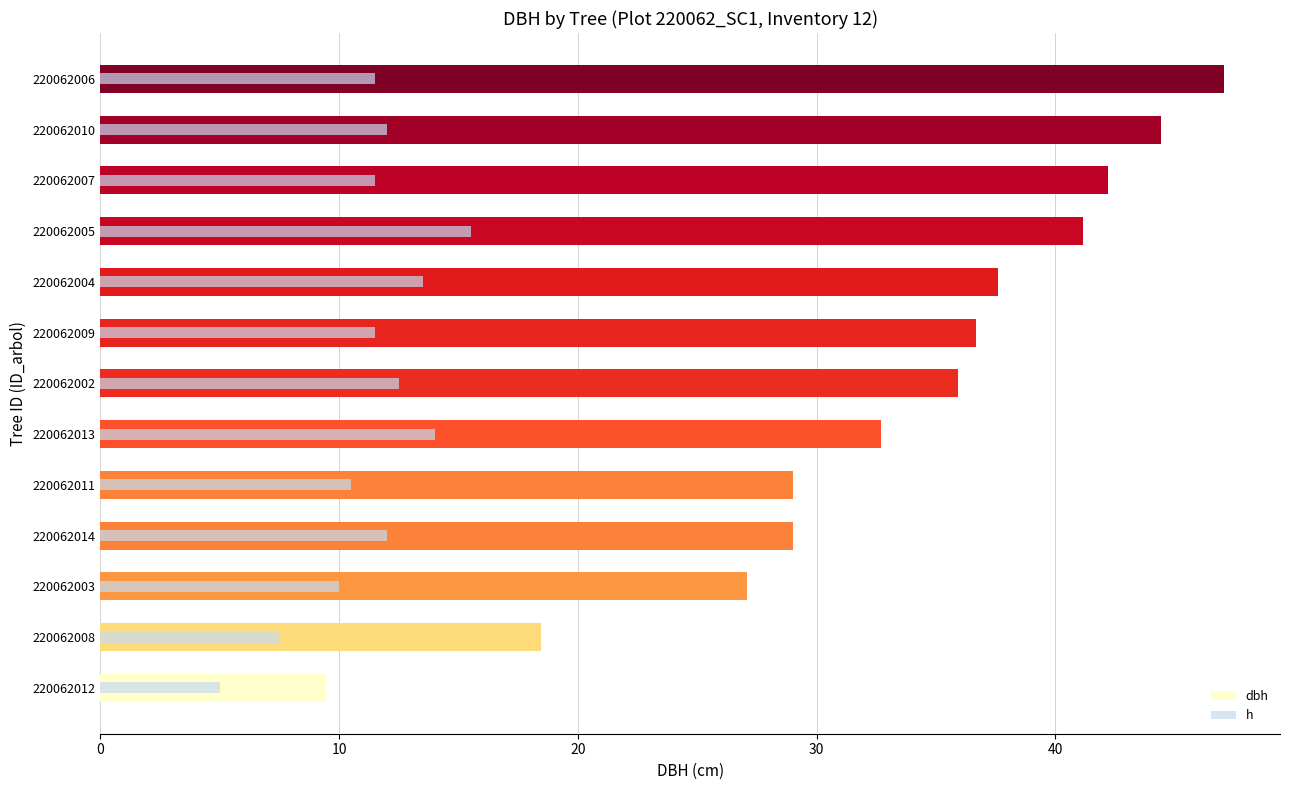

Is it true that dbh equals 11.6 at 220062011?

False